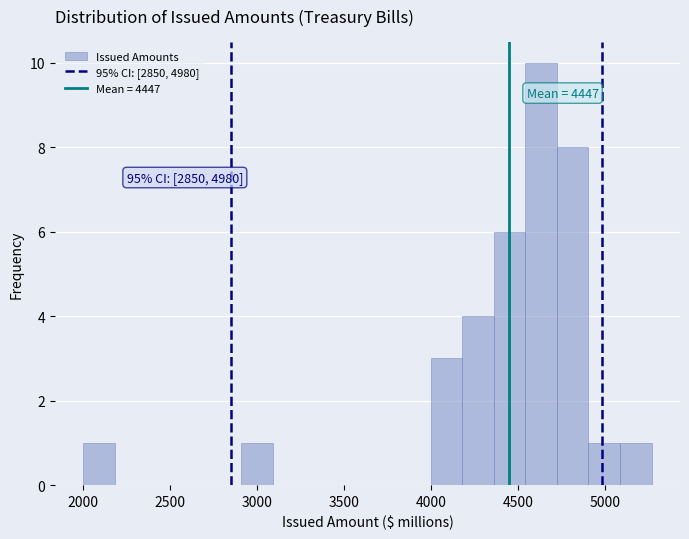

Around what value on the x-axis is the tallest bar? Give the approximate position of its centre, as read against the axis.

4650